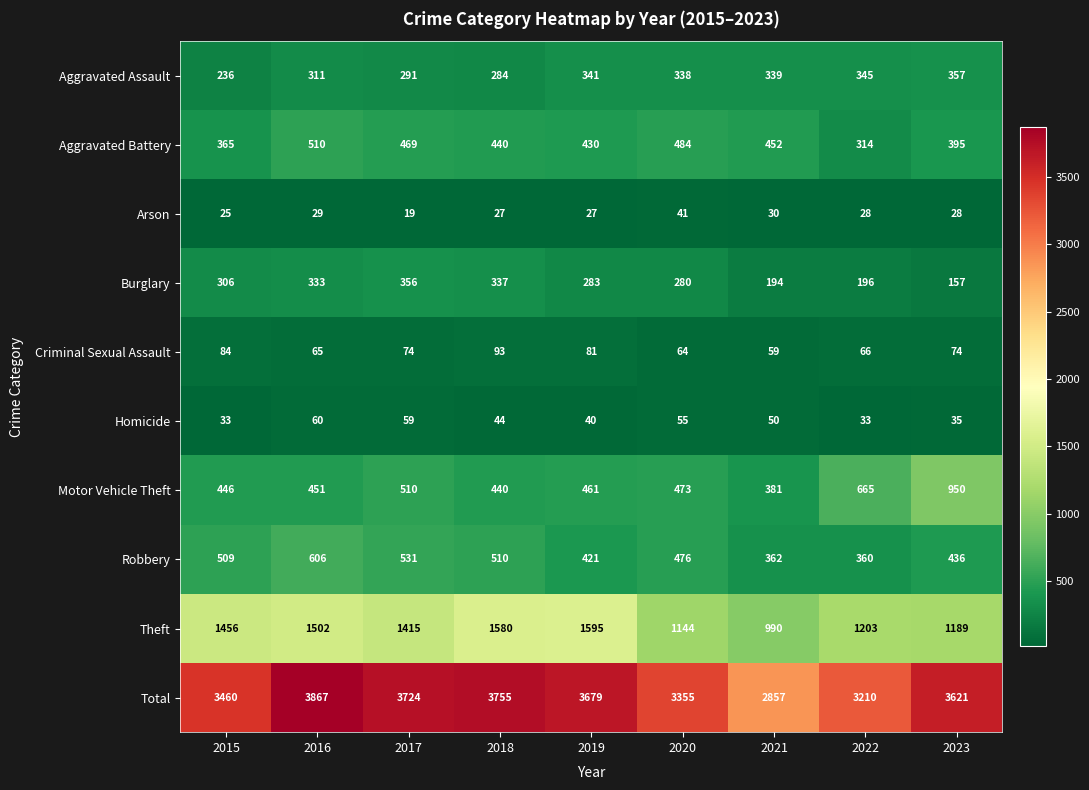

What is the total value across all series at 2023?

7242